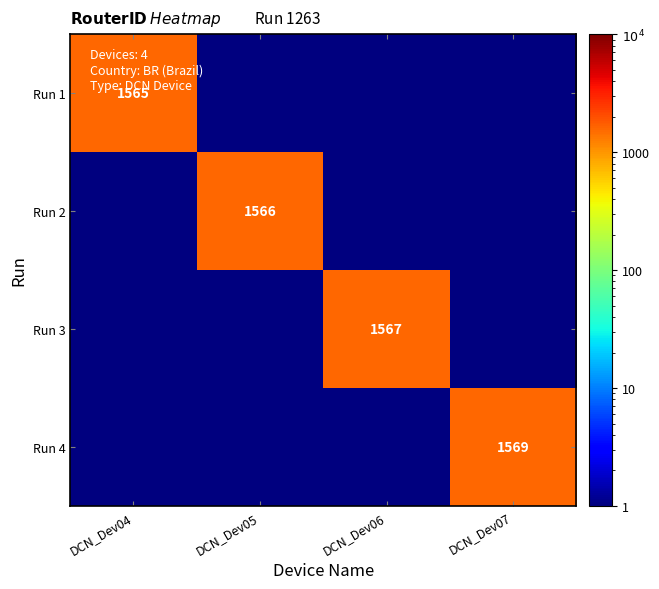

The Run 4 series shows 2354 at DCN_Dev07. True or false?

False